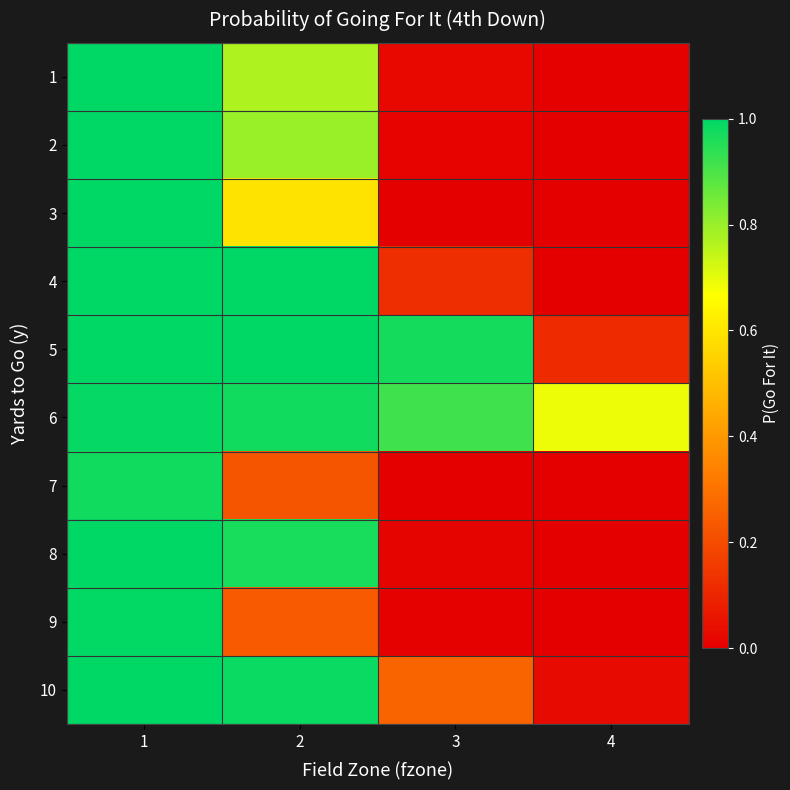

Reading right to left, extract all data points from this chart.

1: 4=0.0	3=0.0	2=0.8	1=1.0
2: 4=0.0	3=0.0	2=0.8	1=1.0
3: 4=0.0	3=0.0	2=0.6	1=1.0
4: 4=0.0	3=0.1	2=1.0	1=1.0
5: 4=0.1	3=1.0	2=1.0	1=1.0
6: 4=0.7	3=0.9	2=1.0	1=1.0
7: 4=0.0	3=0.0	2=0.2	1=1.0
8: 4=0.0	3=0.0	2=1.0	1=1.0
9: 4=0.0	3=0.0	2=0.2	1=1.0
10: 4=0.0	3=0.3	2=1.0	1=1.0